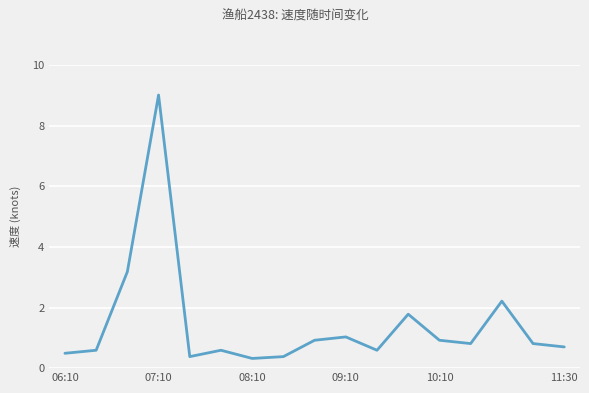

What is the difference between the maximum and minimum values?

8.7